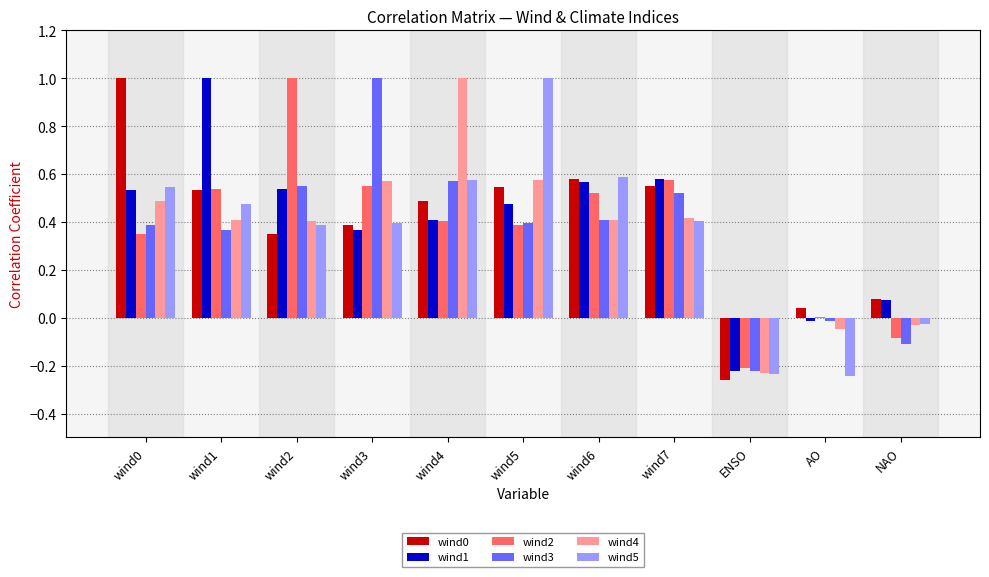

Is it true that wind1 equals 0.4 at wind4?

True